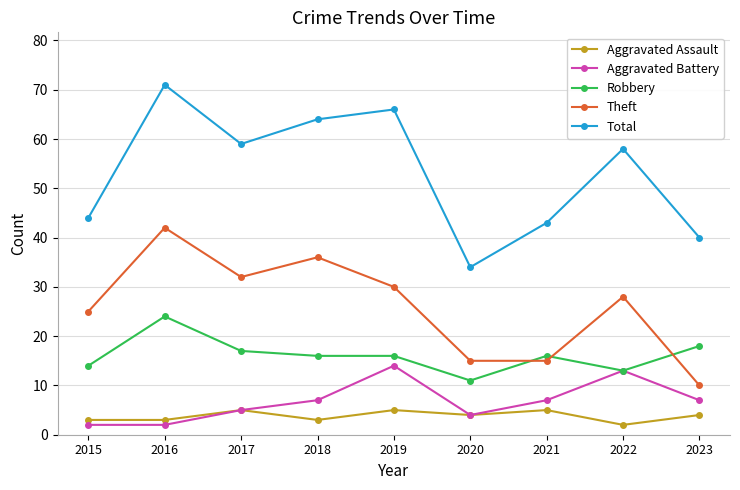

Is it true that Aggravated Battery equals 8 at 2019?

False